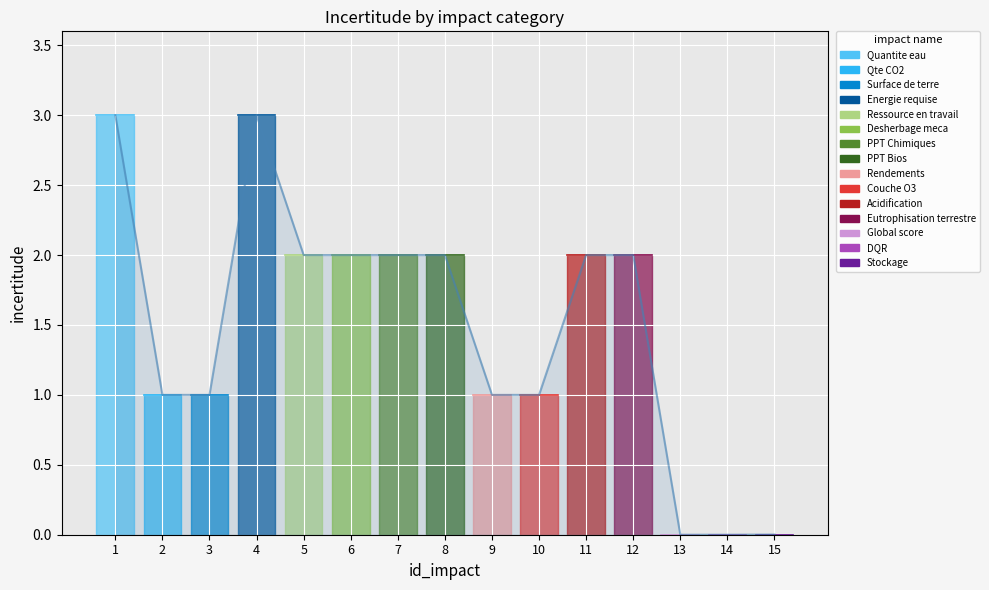

Read the value at 7.

2.0